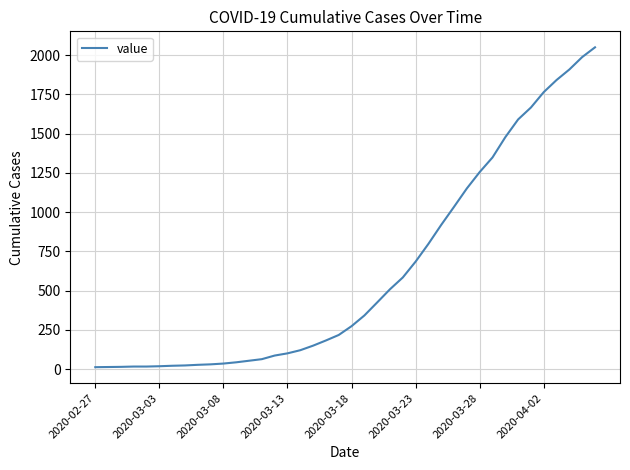

What is the difference between the maximum and minimum values?

2036